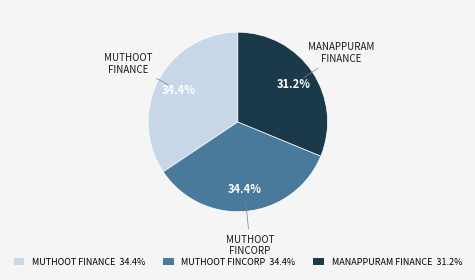

Approximately how many times larger is the value at MUTHOOT FINANCE compared to MANAPPURAM FINANCE?

1.1